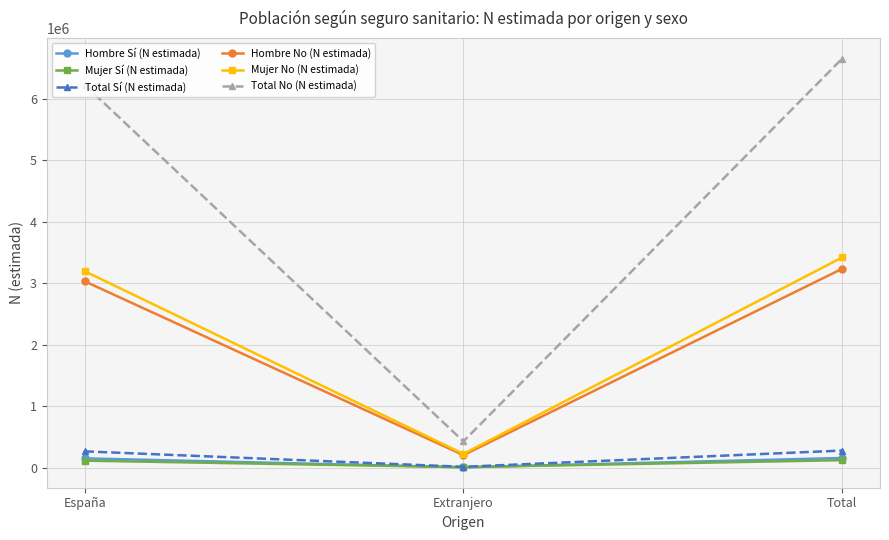

How many lines are shown in the chart?

6